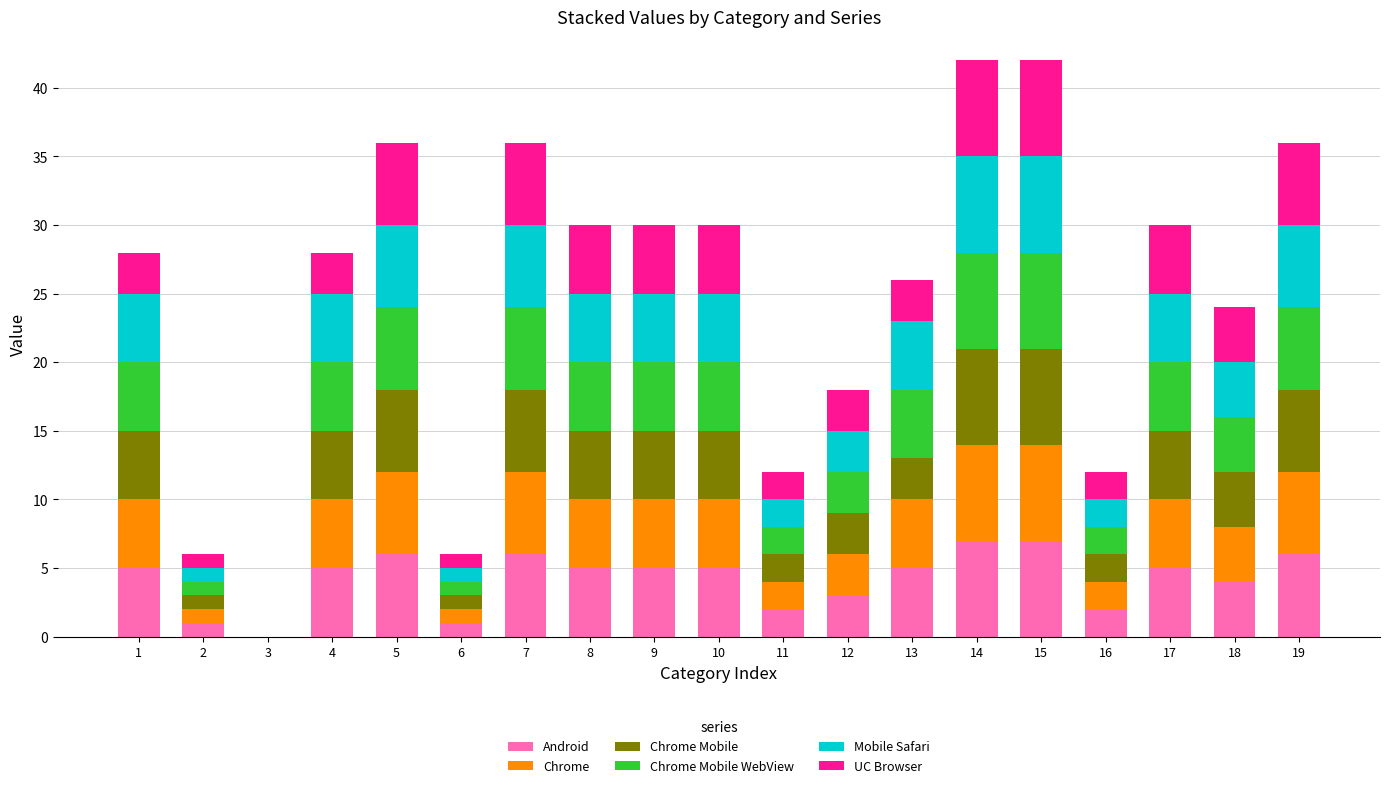

What is the highest value of the Android series?

7